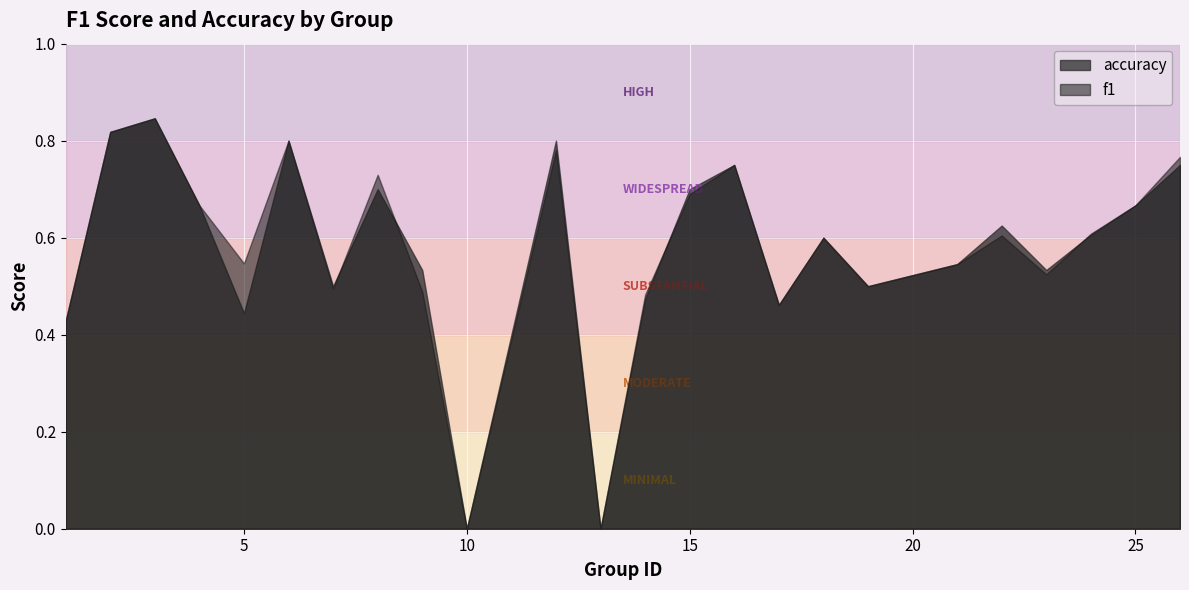

What are all the series names shown in the legend?

accuracy, f1